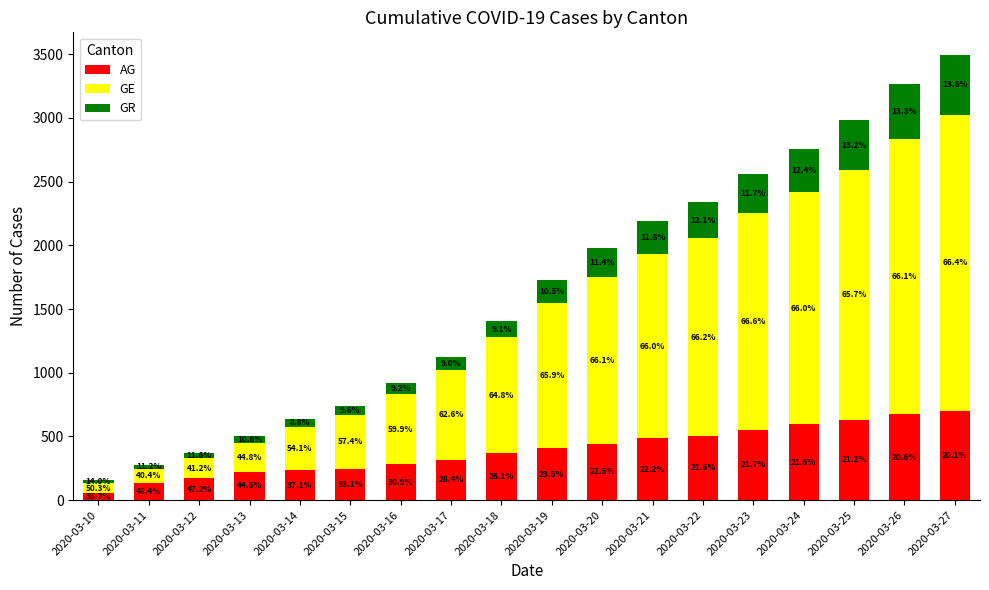

How many bars are there in total?

18